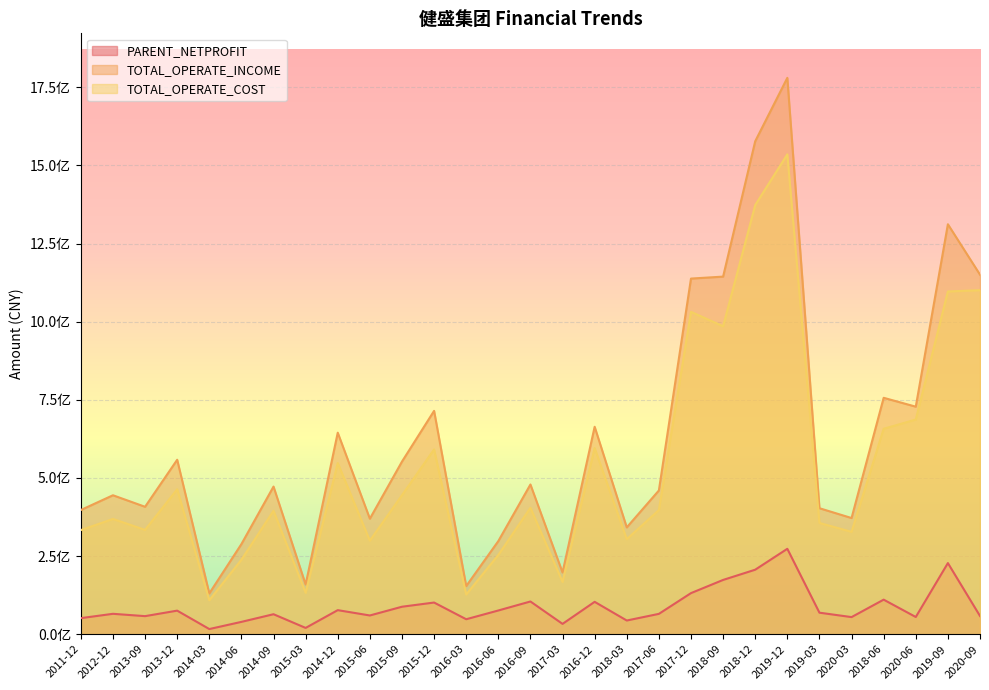

What is the minimum value shown in the chart?

16530459.2